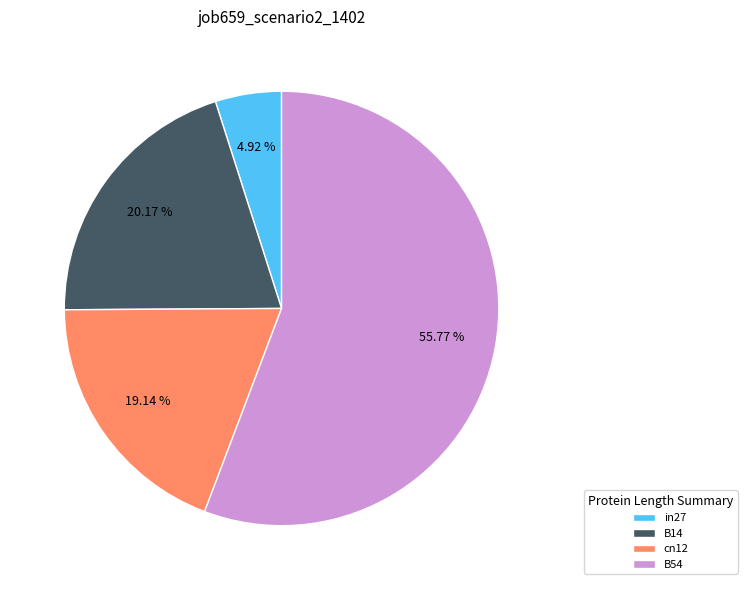

Which has a higher value, cn12 or B14?

B14